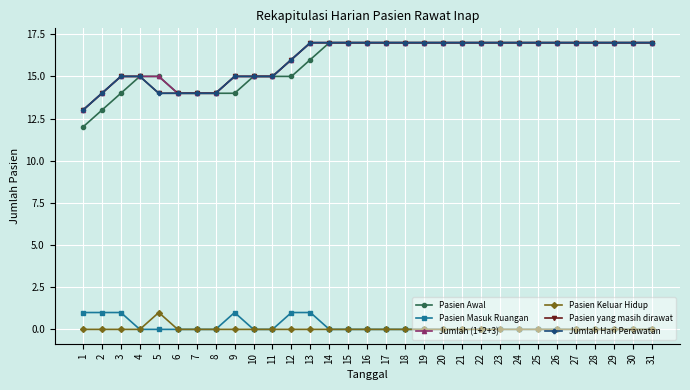

True or false: Pasien Awal has more than 0 interior local peaks.

False